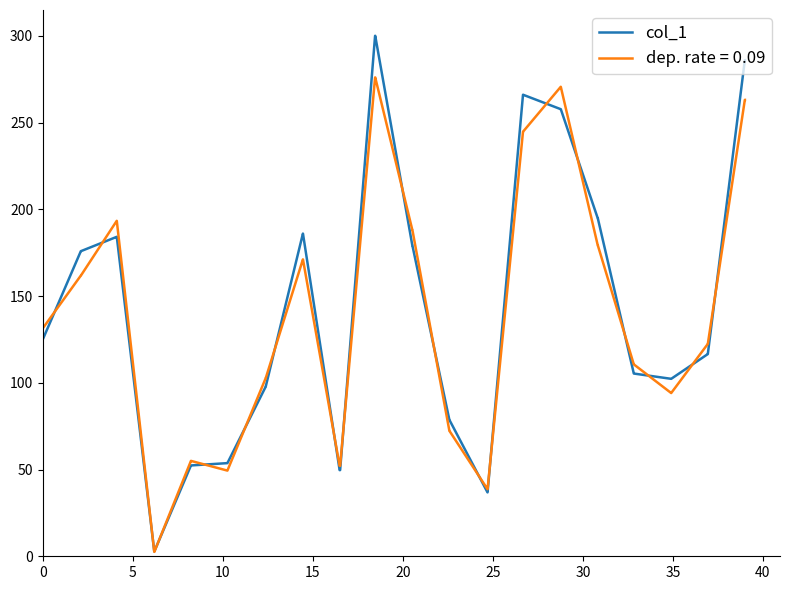

List the series in order of their peak value, highest first.

col_1, dep. rate = 0.09